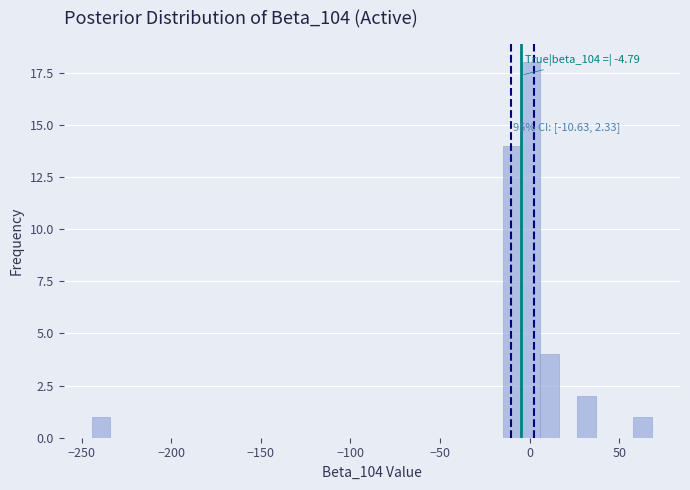

Read against the x-axis, roughly where is the centre of the tallest bar?

0